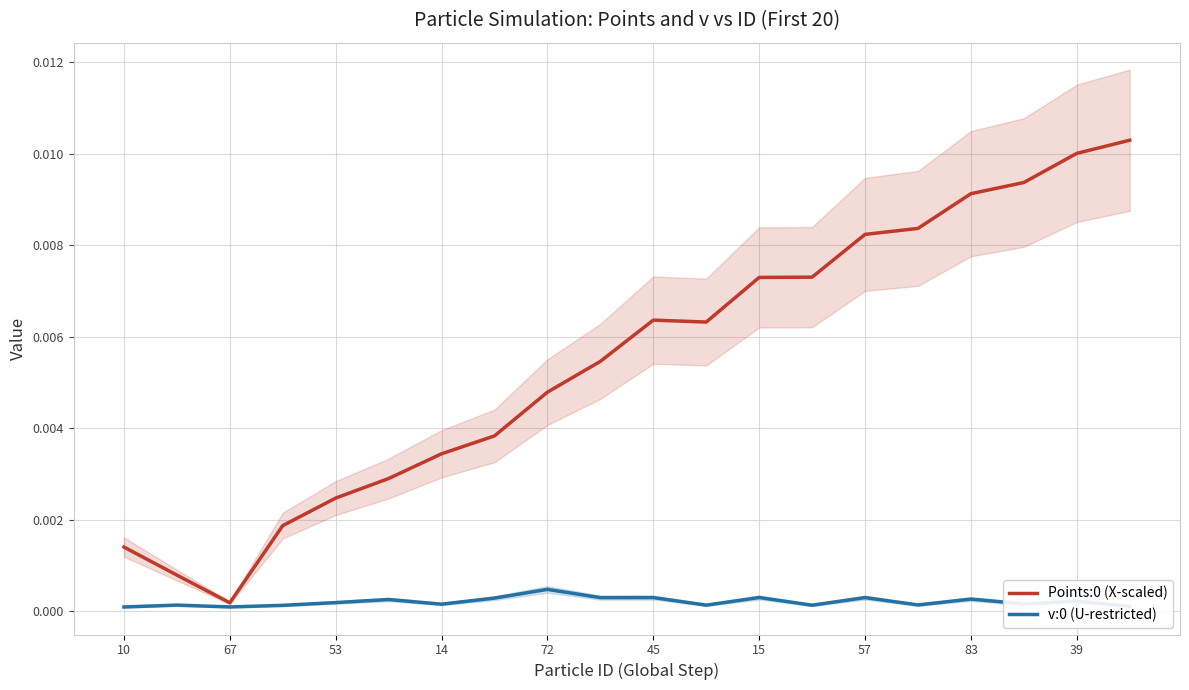

True or false: Points:0 (X-scaled) has a value of 0.0 at 39.

False